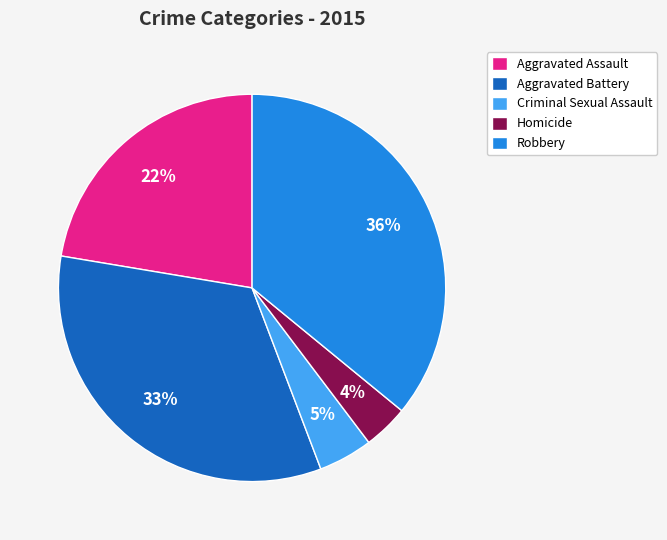

Combined, do Robbery and Homicide account for over 50%?

No